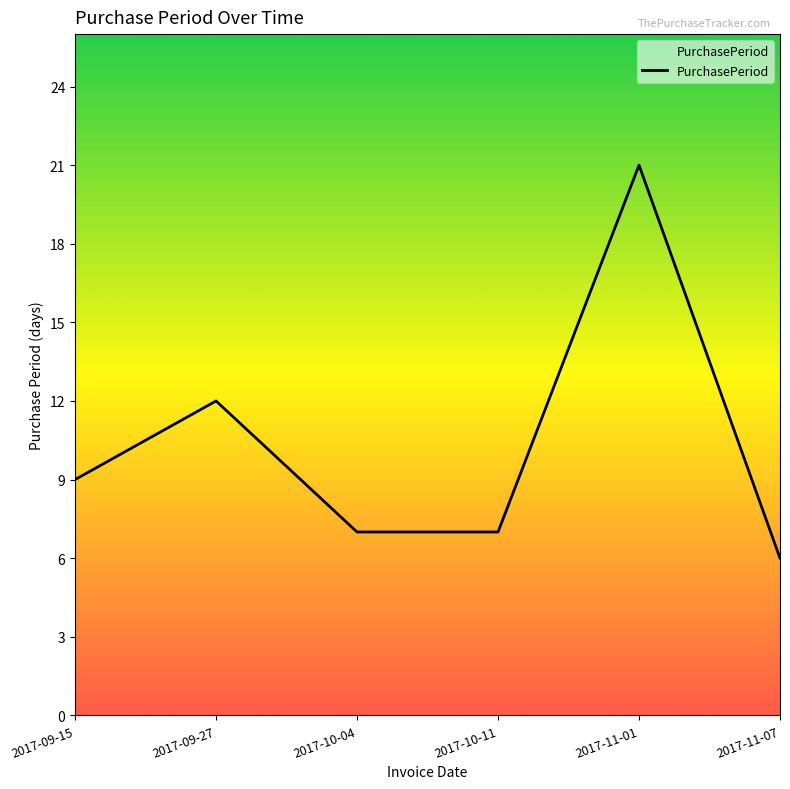

How many categories are shown in the chart?

6